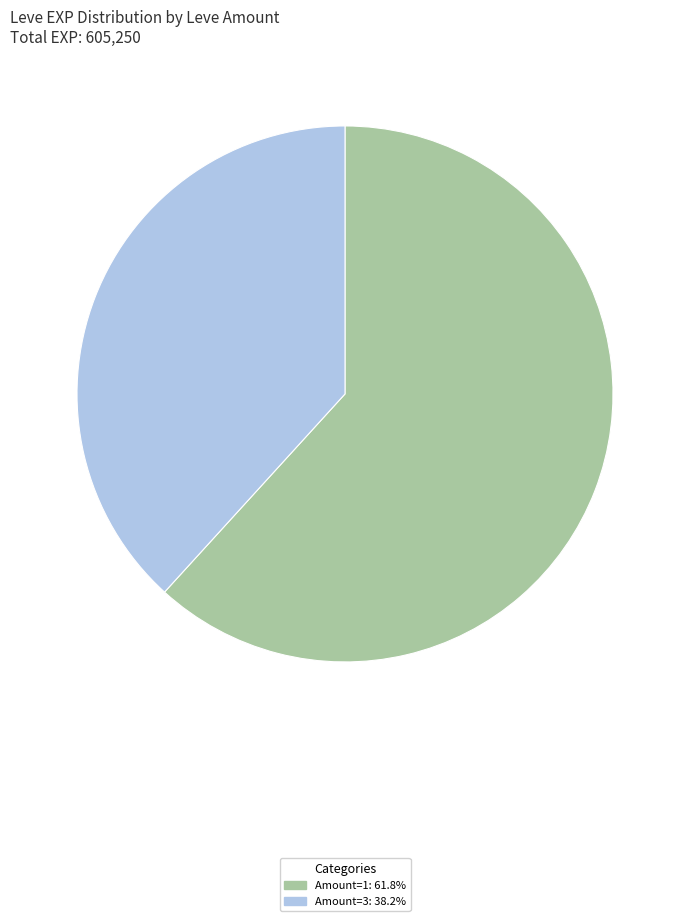

Does any single category account for the majority?

Yes